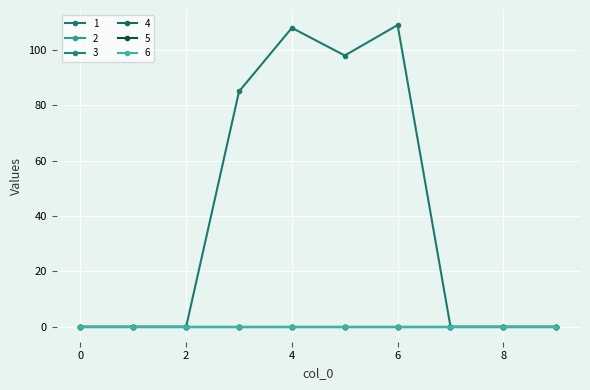

What is the value of the 1 point at the 6th from the left?

98